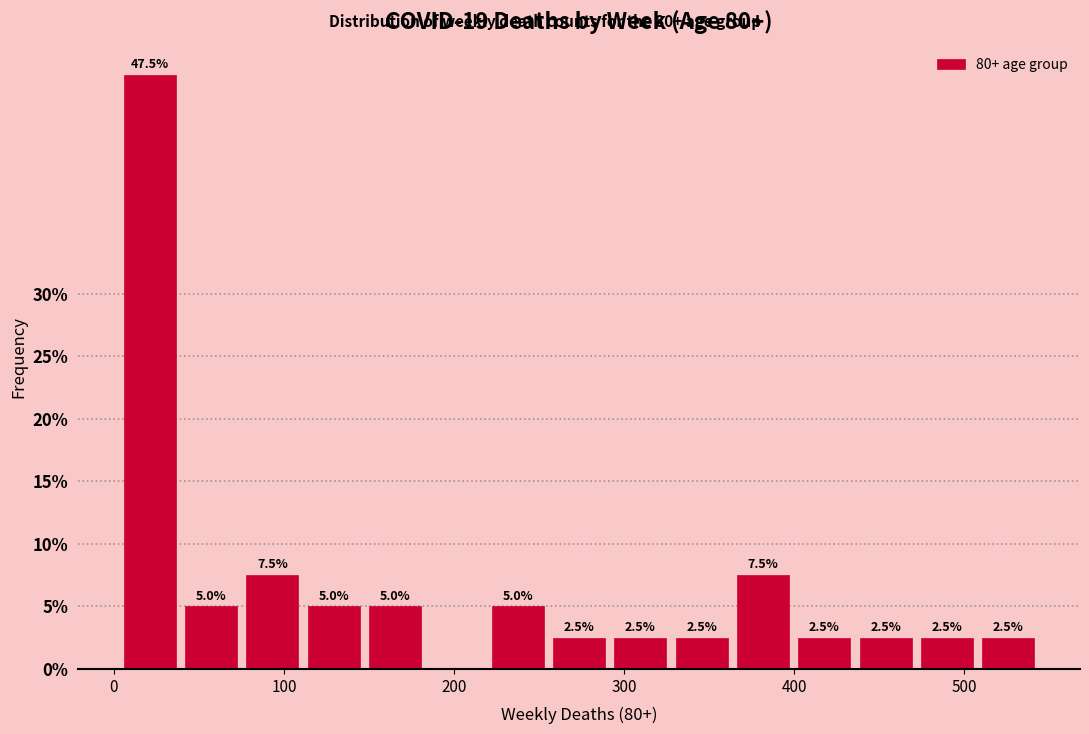

Around what value on the x-axis is the tallest bar? Give the approximate position of its centre, as read against the axis.

20